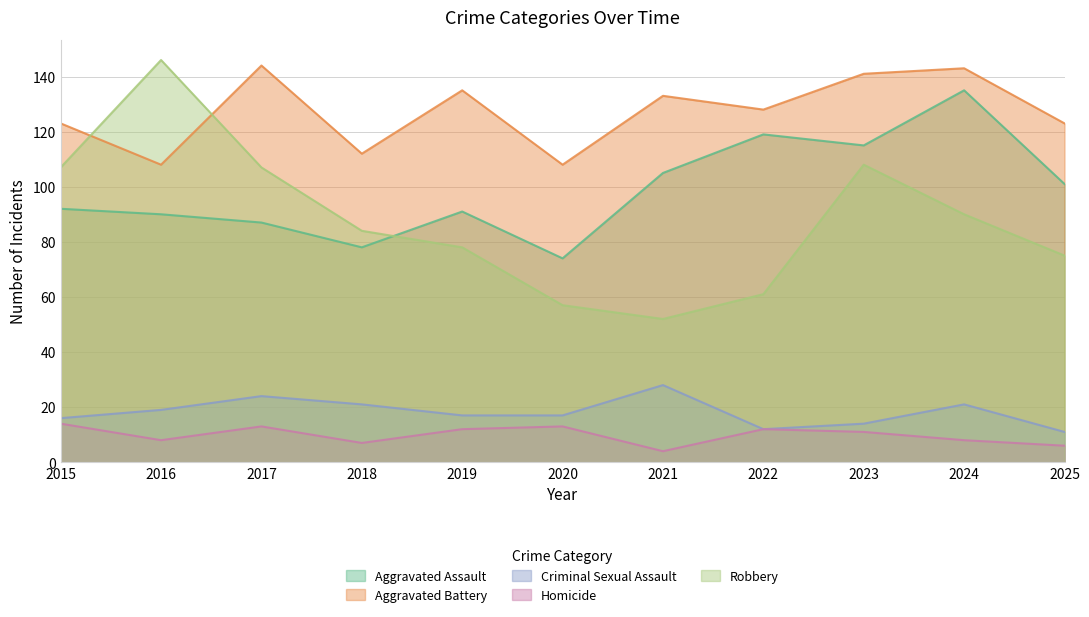

At which category does Robbery reach its first local peak?

2016